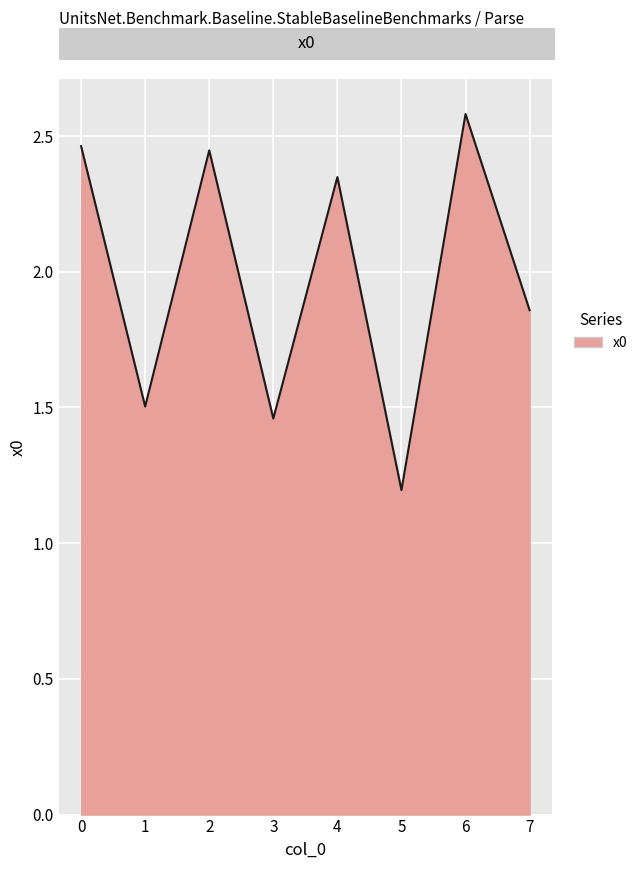

How many values are between 1 and 2?

4